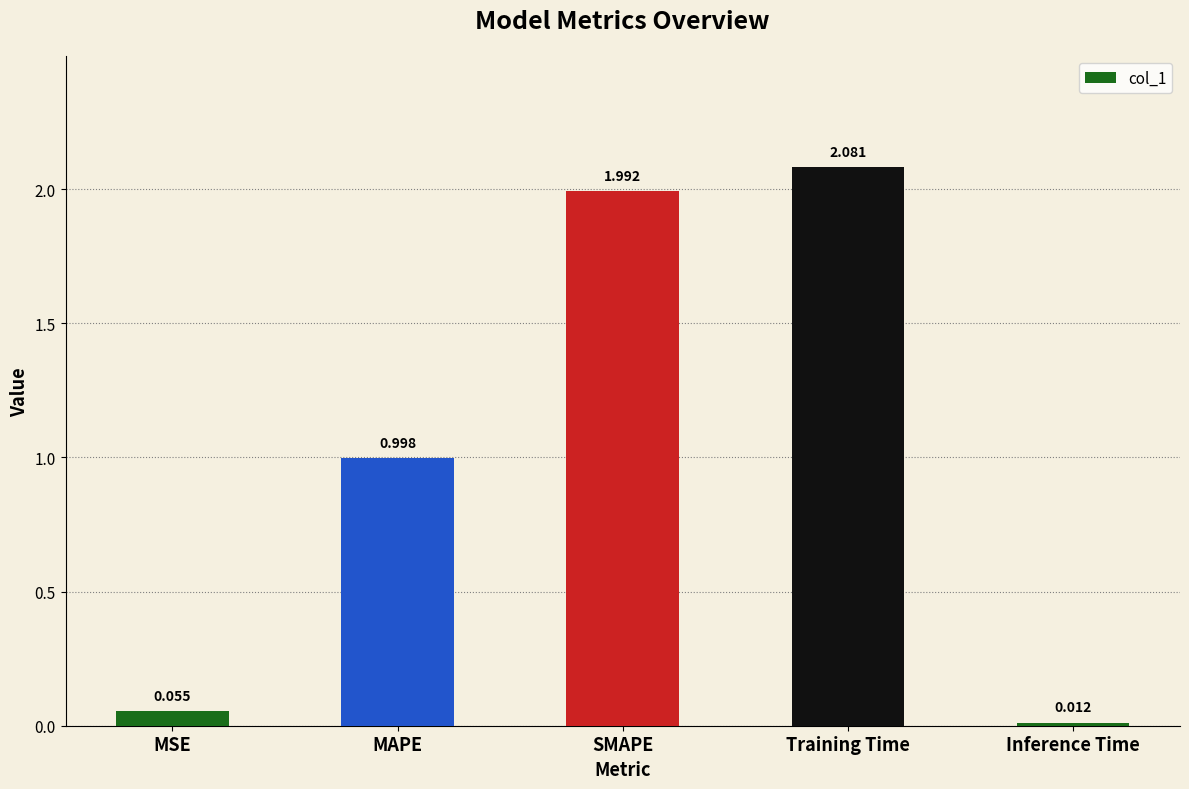

What is the value of the 2nd bar from the left?

1.0